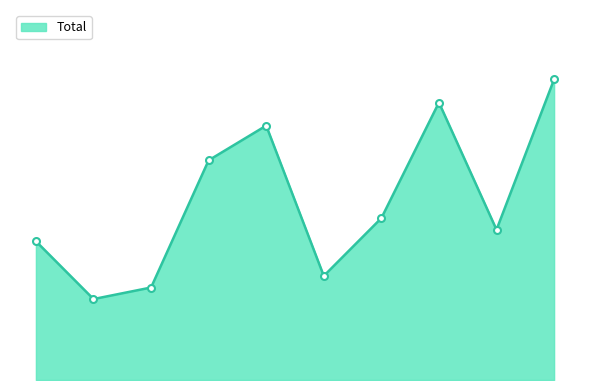

Does the chart have visible grid lines?

No